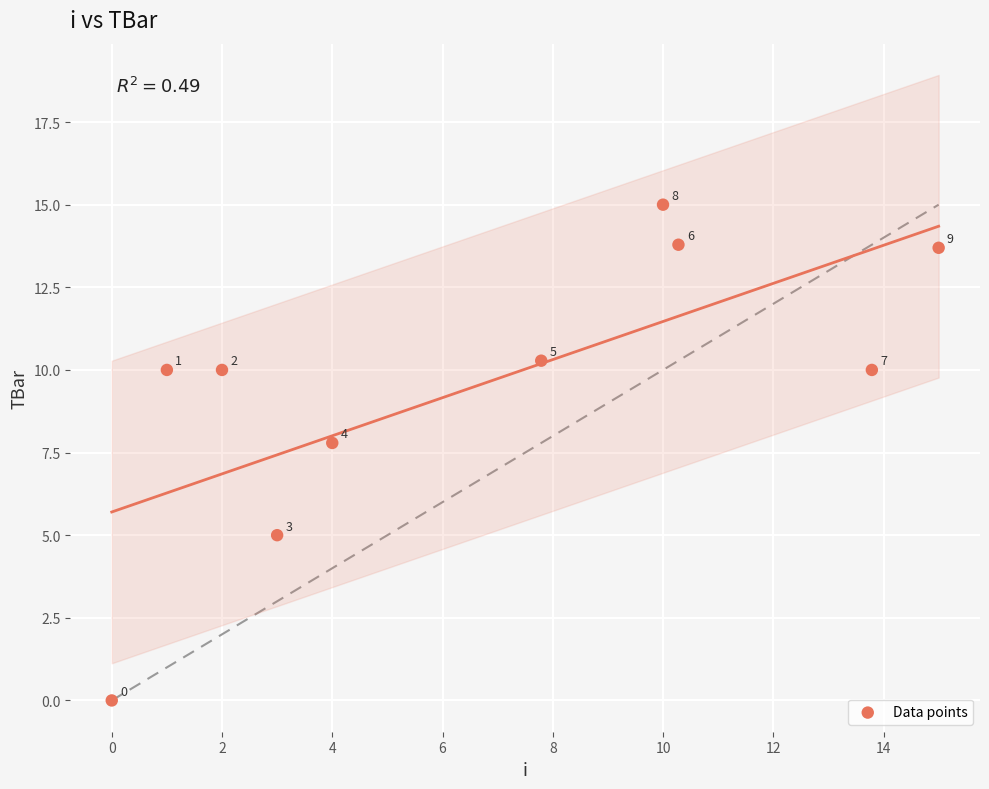

What is the range of X values (max minus min)?

15.0